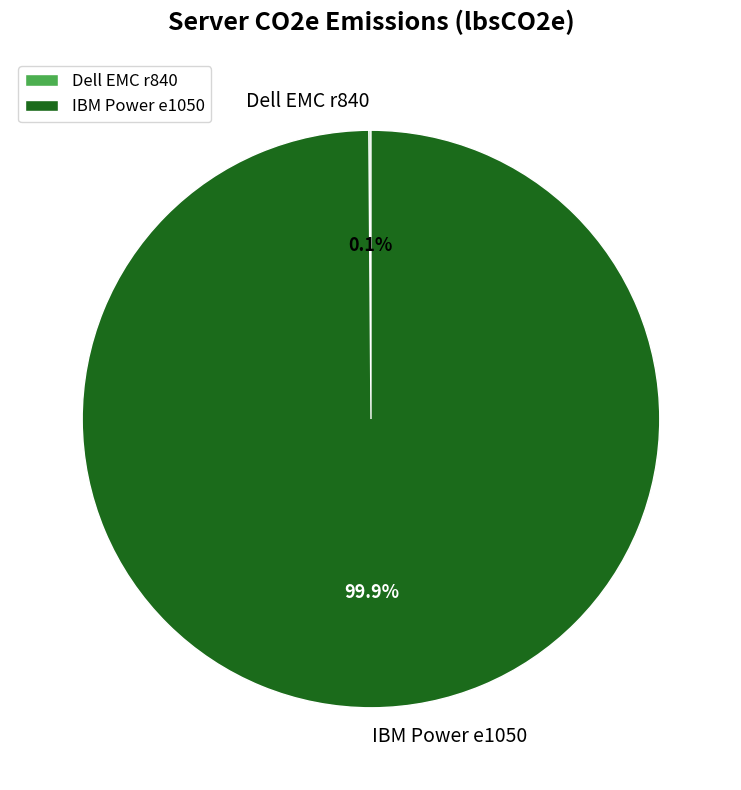

Does any single category account for the majority?

Yes